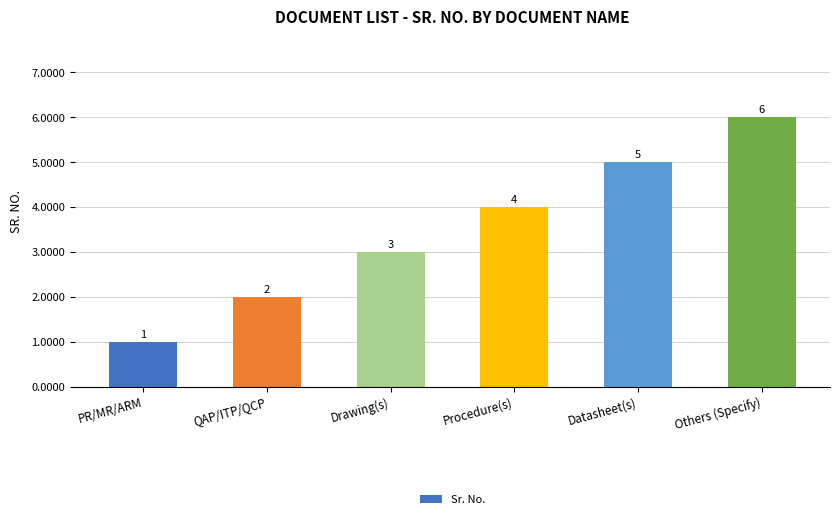

The chart shows a value of 3 at Datasheet(s). True or false?

False